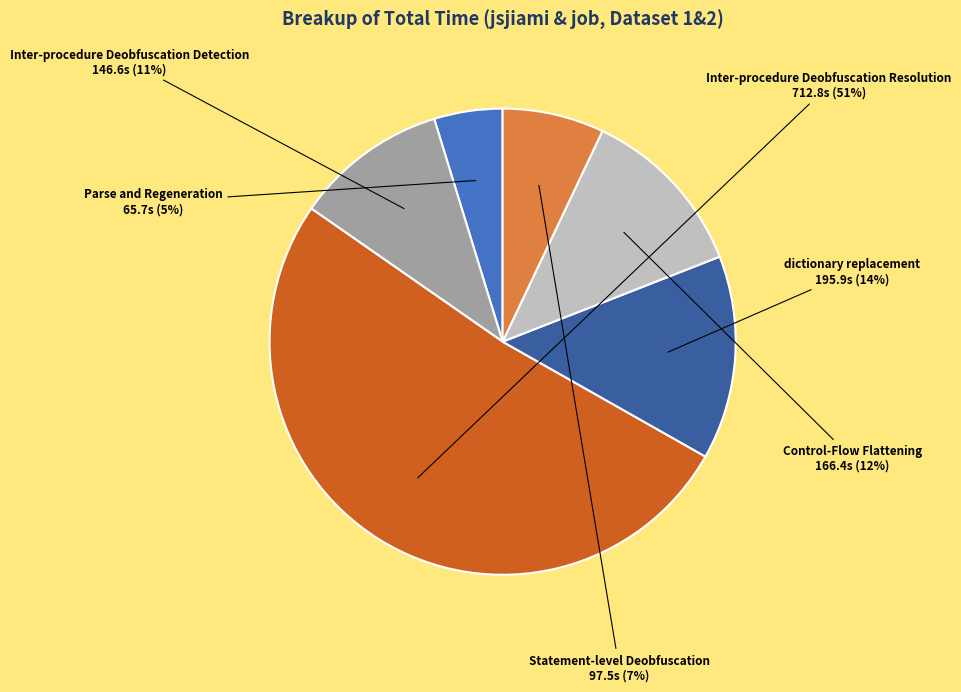

Which has a higher value, Inter-procedure Deobfuscation Detection or Control-Flow Flattening?

Control-Flow Flattening